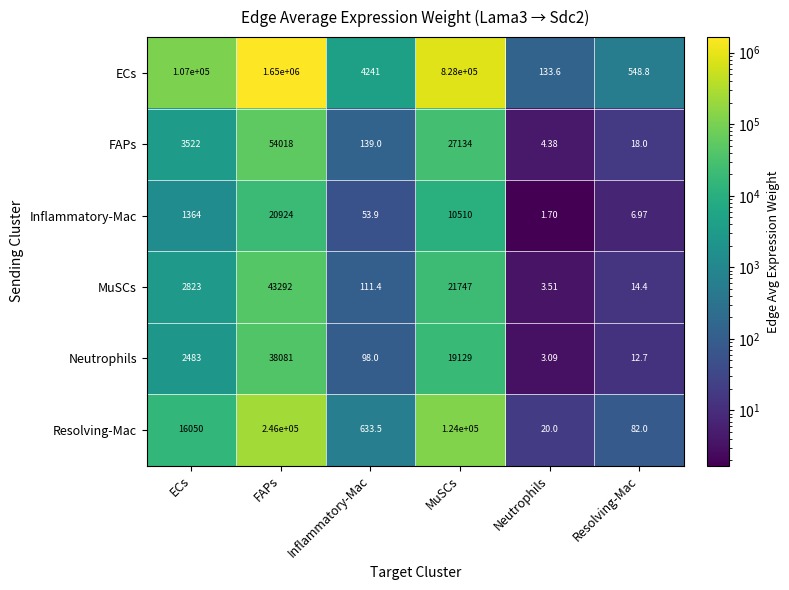

Rank the categories by Neutrophils value from highest to lowest.

FAPs, MuSCs, ECs, Inflammatory-Mac, Resolving-Mac, Neutrophils